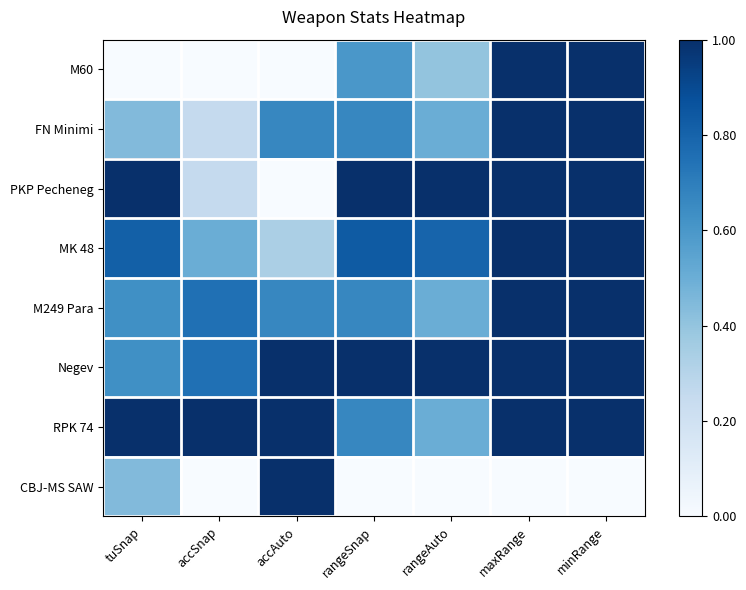

Reading left to right, what are all the values shown in this chart?

M60: tuSnap=0.0	accSnap=0.0	accAuto=0.0	rangeSnap=0.6	rangeAuto=0.4	maxRange=1.0	minRange=1.0
FN Minimi: tuSnap=0.4	accSnap=0.2	accAuto=0.7	rangeSnap=0.7	rangeAuto=0.5	maxRange=1.0	minRange=1.0
PKP Pecheneg: tuSnap=1.0	accSnap=0.2	accAuto=0.0	rangeSnap=1.0	rangeAuto=1.0	maxRange=1.0	minRange=1.0
MK 48: tuSnap=0.8	accSnap=0.5	accAuto=0.3	rangeSnap=0.8	rangeAuto=0.8	maxRange=1.0	minRange=1.0
M249 Para: tuSnap=0.6	accSnap=0.8	accAuto=0.7	rangeSnap=0.7	rangeAuto=0.5	maxRange=1.0	minRange=1.0
Negev: tuSnap=0.6	accSnap=0.8	accAuto=1.0	rangeSnap=1.0	rangeAuto=1.0	maxRange=1.0	minRange=1.0
RPK 74: tuSnap=1.0	accSnap=1.0	accAuto=1.0	rangeSnap=0.7	rangeAuto=0.5	maxRange=1.0	minRange=1.0
CBJ-MS SAW: tuSnap=0.4	accSnap=0.0	accAuto=1.0	rangeSnap=0.0	rangeAuto=0.0	maxRange=0.0	minRange=0.0